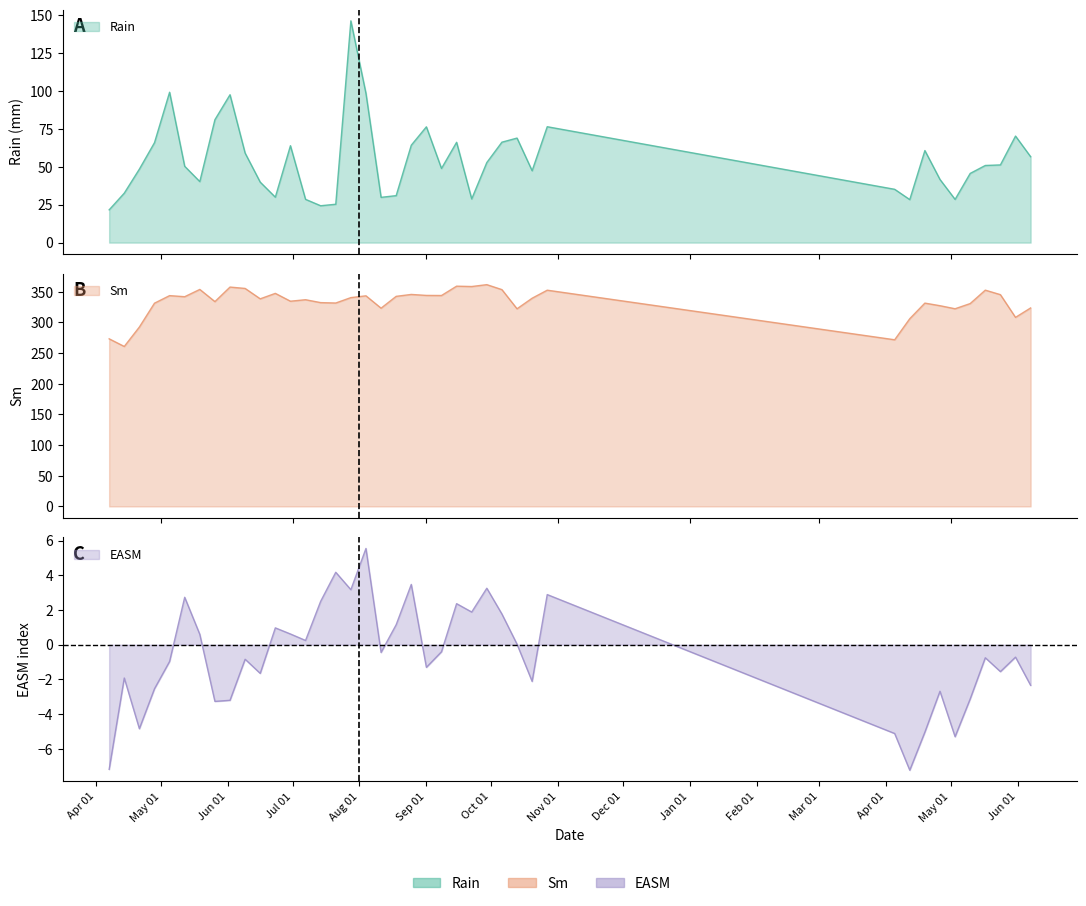

Rank the series by their average value, from lowest to highest.

EASM, Rain, Sm